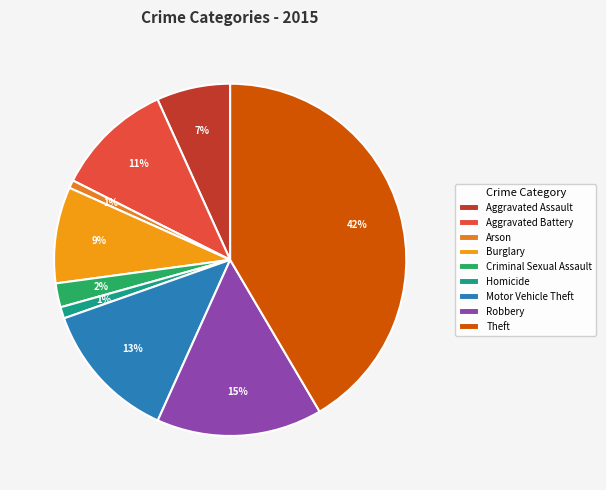

Is the sum of Burglary and Aggravated Battery greater than half?

No